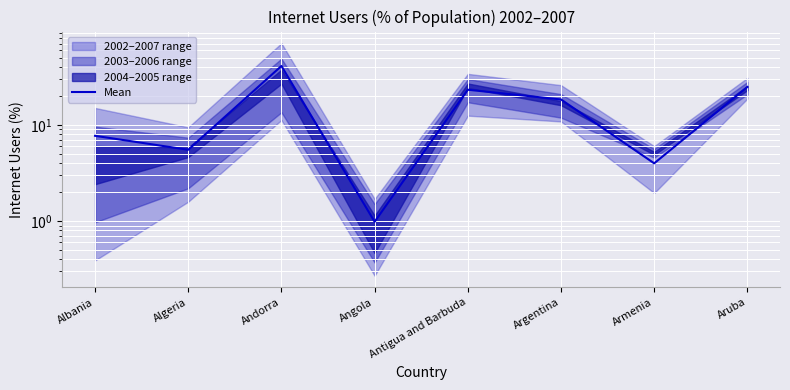

Where is the data nearest to the value 21?

Antigua and Barbuda